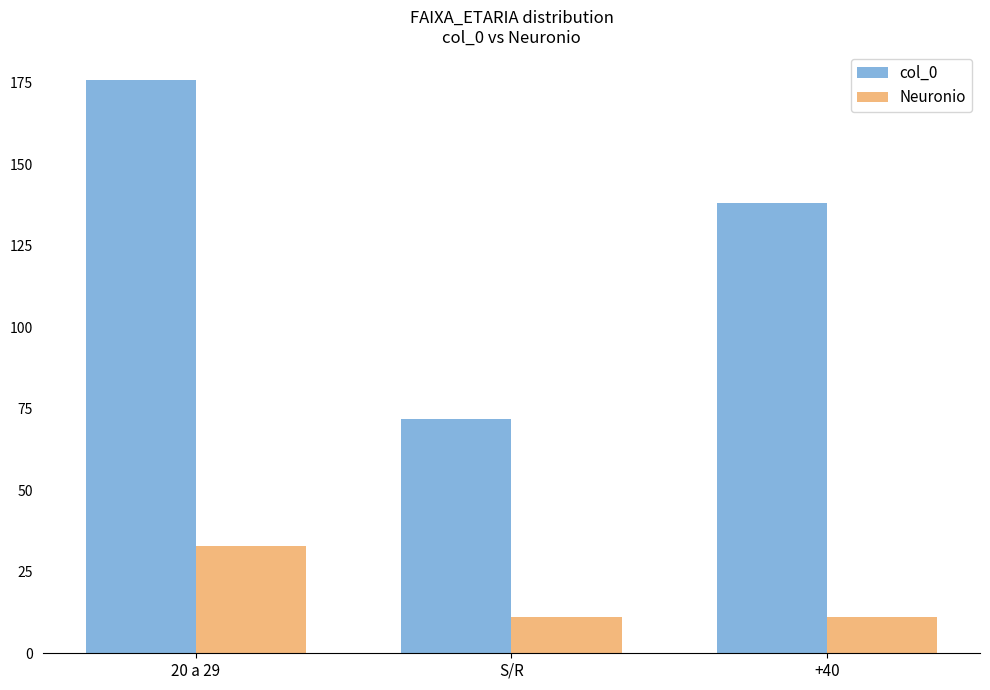

What is the sum of the Neuronio values at S/R and +40?

22